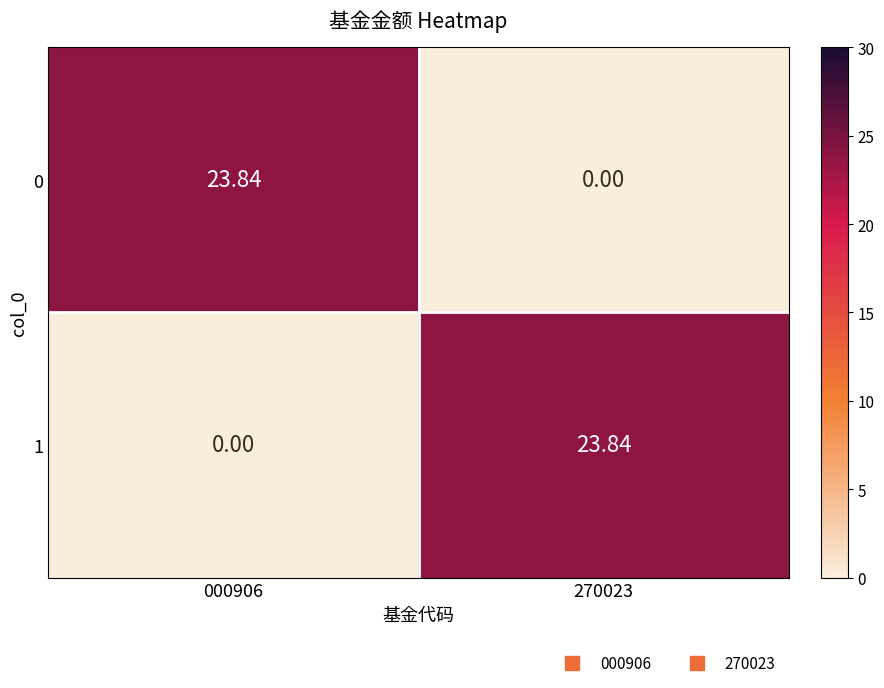

Is the value of 0 at 270023 greater than the value of 1 at 270023?

No